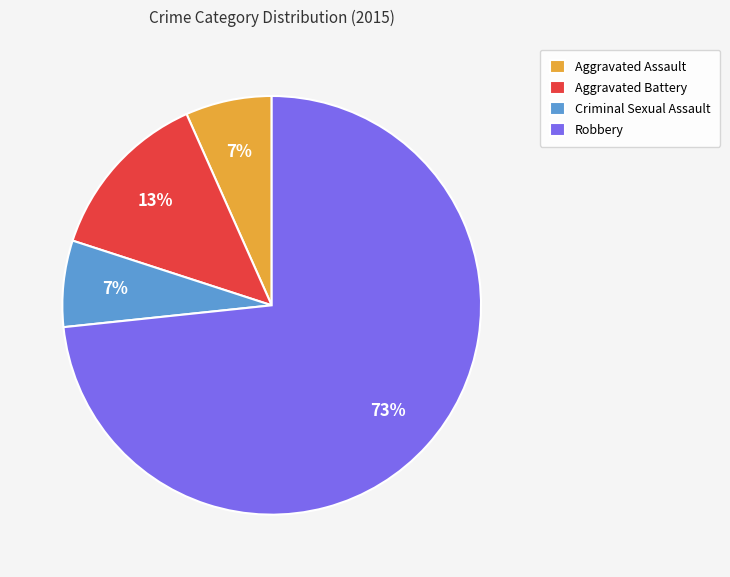

Which has a higher value, Aggravated Battery or Criminal Sexual Assault?

Aggravated Battery